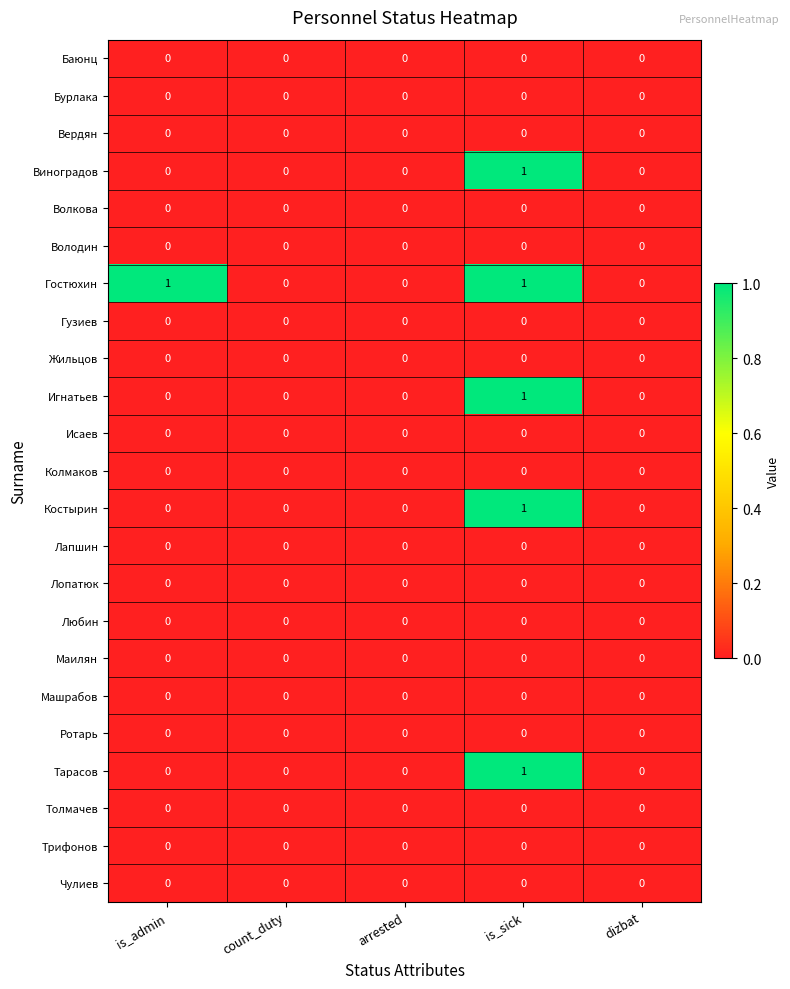

At which category is the sum across all series the highest?

is_sick